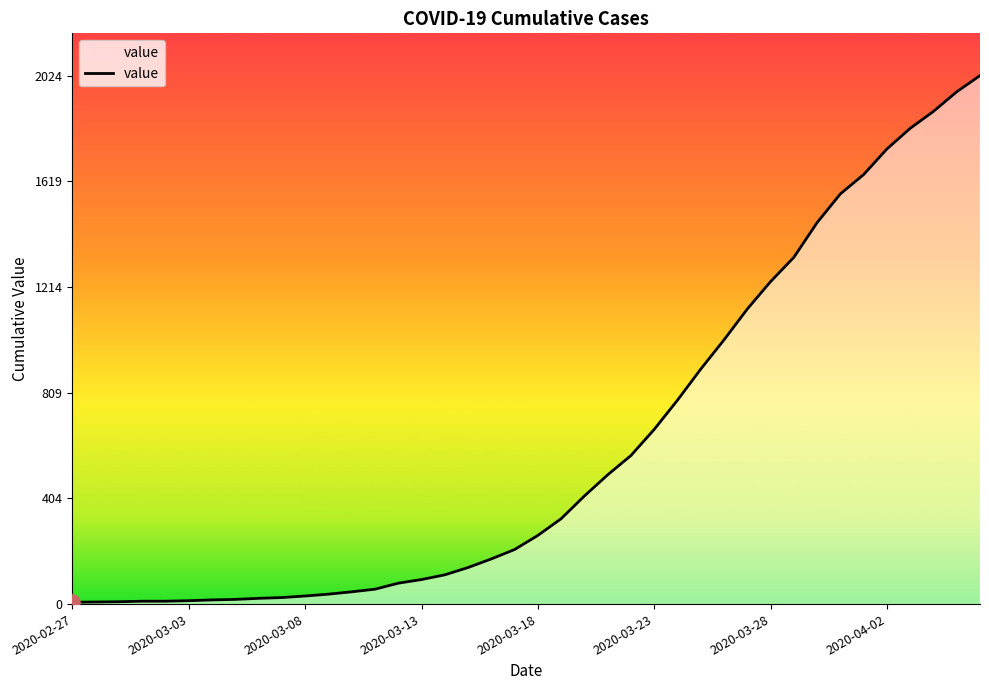

What is the difference between the maximum and minimum values?

2017